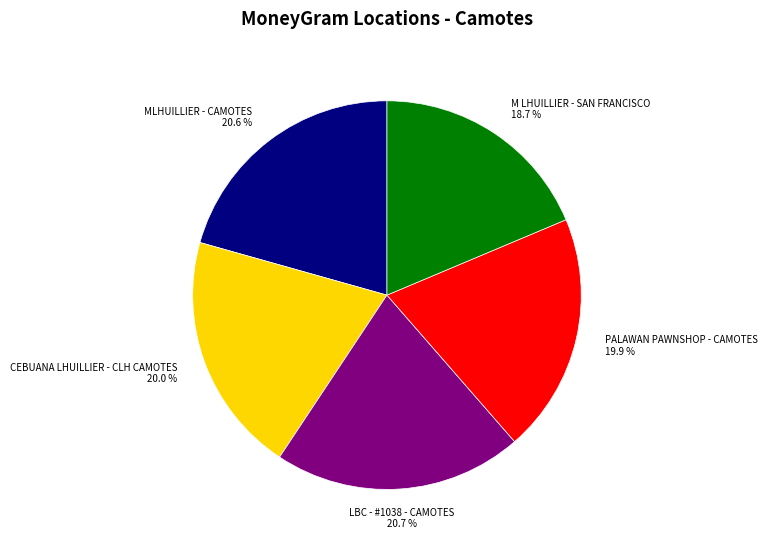

Does any single category account for the majority?

No